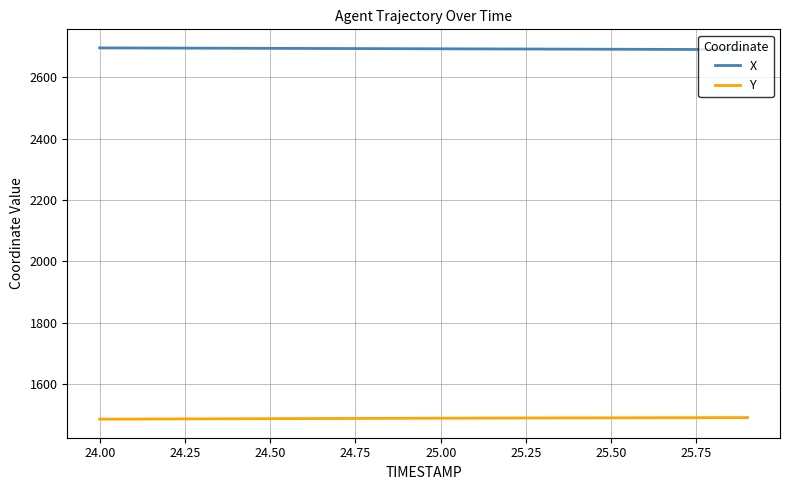

List the series in order of their peak value, lowest first.

Y, X